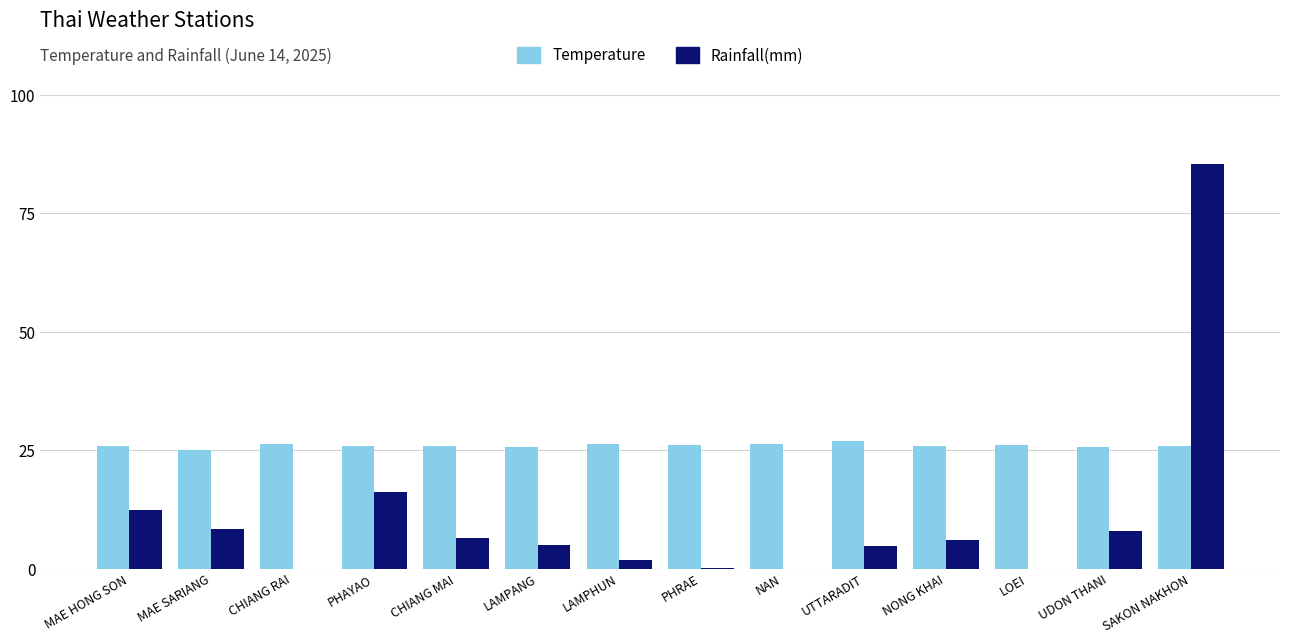

What value does the Temperature series have at PHRAE?

26.2